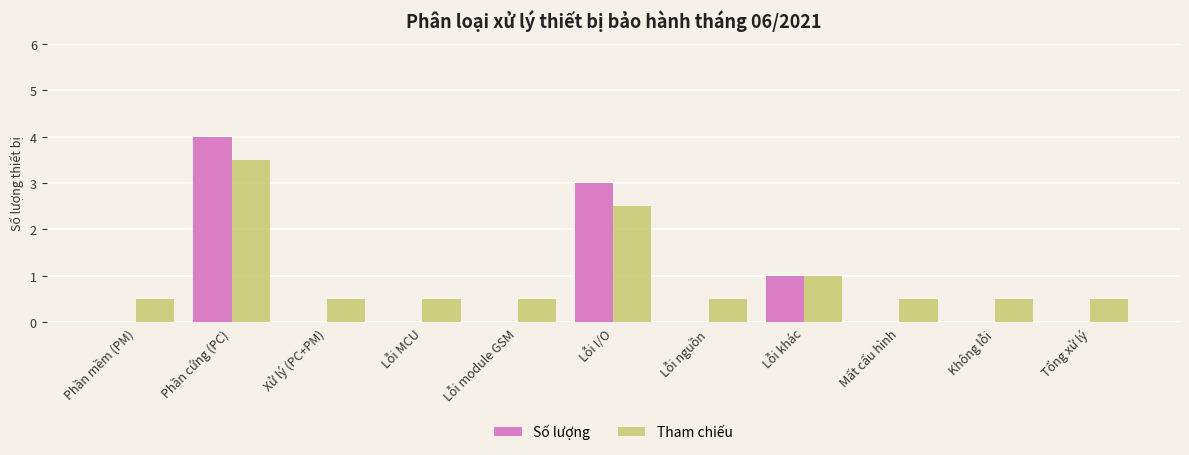

What is the difference between the Số lượng values at Lỗi khác and Không lỗi?

1.0